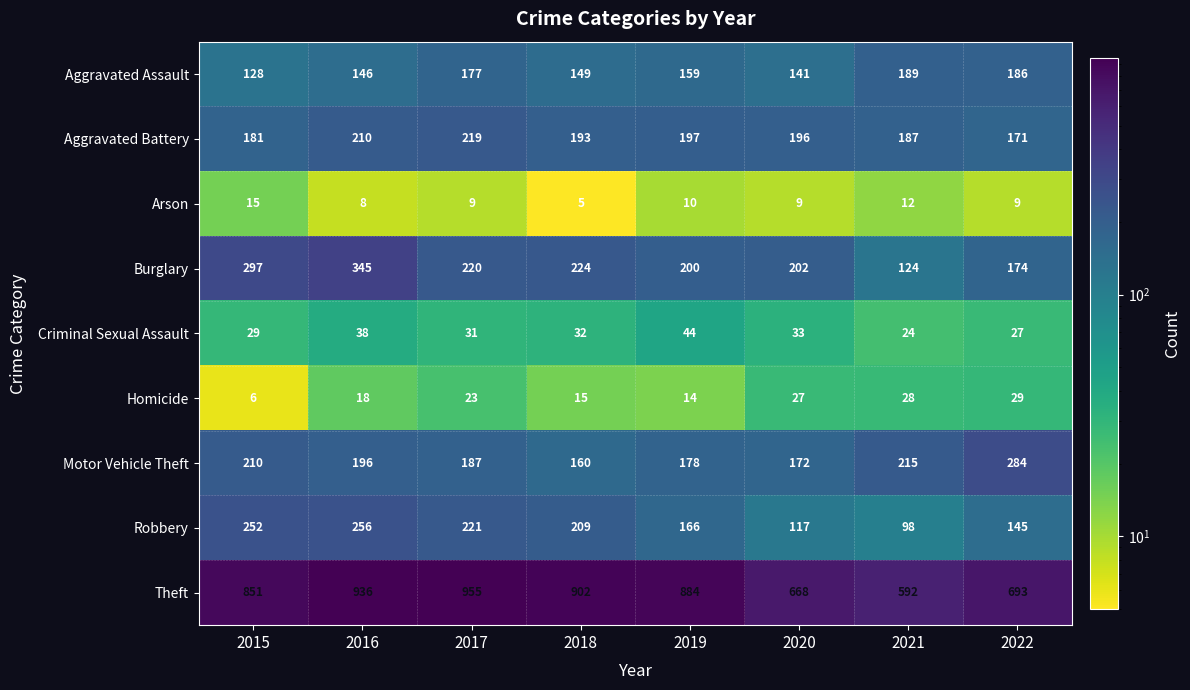

What is the smallest value displayed?

5